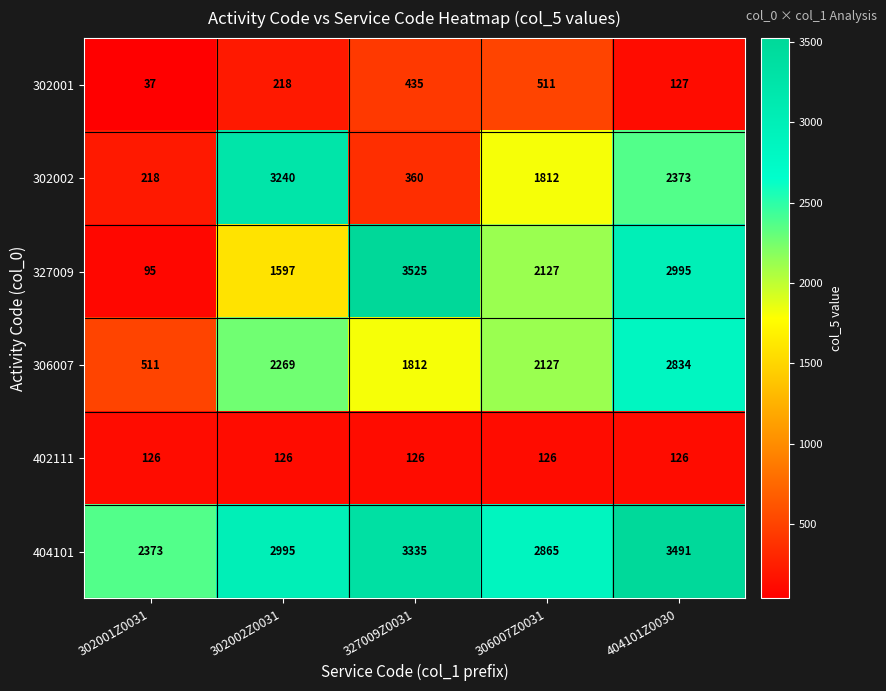

List the series in order of their peak value, highest first.

327009, 404101, 302002, 306007, 302001, 402111